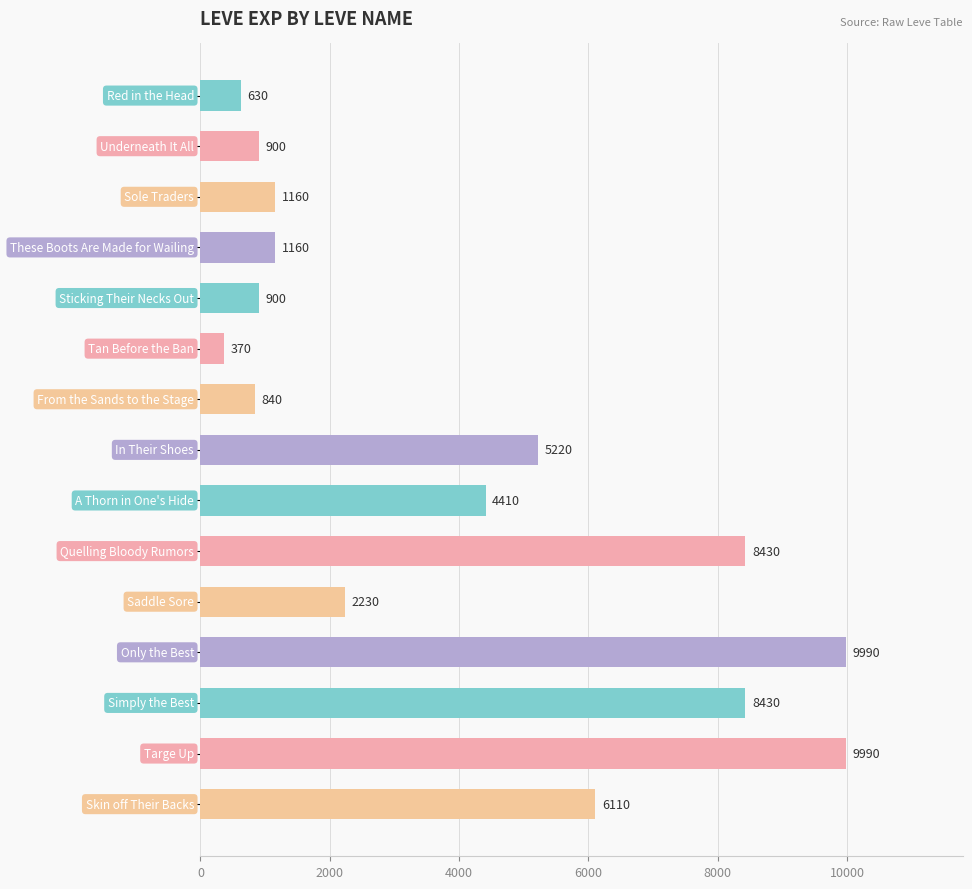

What is the maximum value shown in the chart?

9990